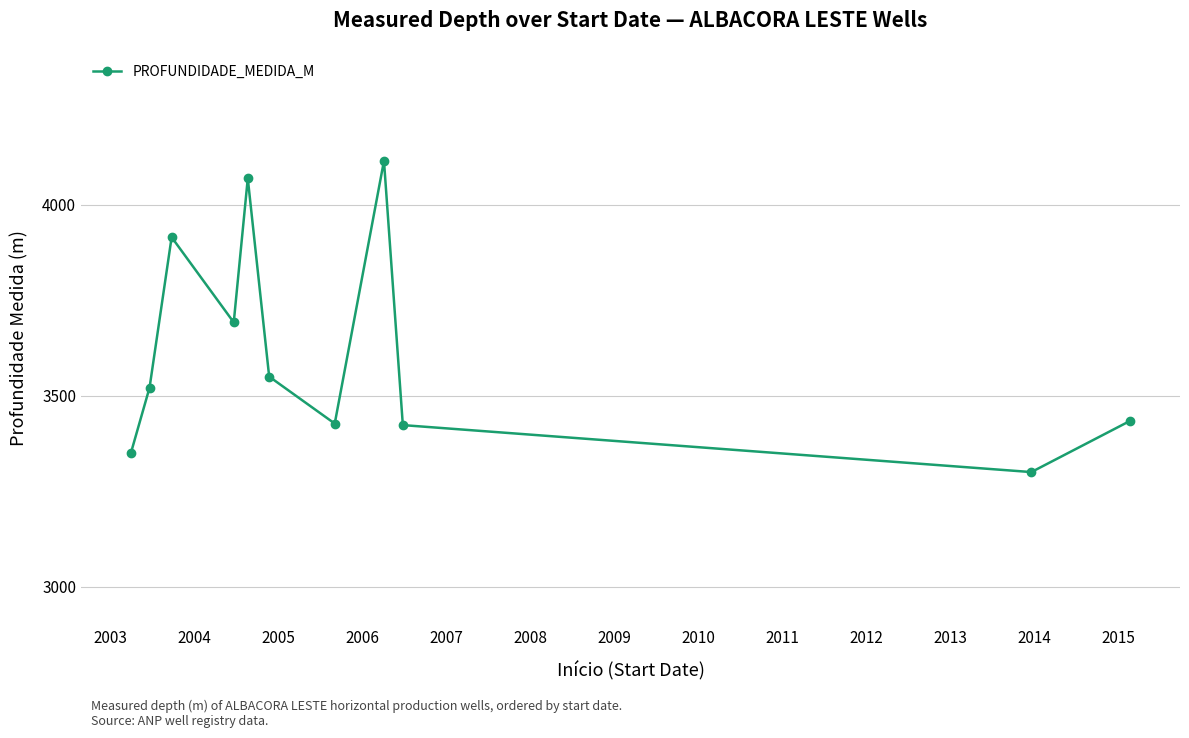

How many points are higher than both their immediate neighbors (excluding endpoints)?

3